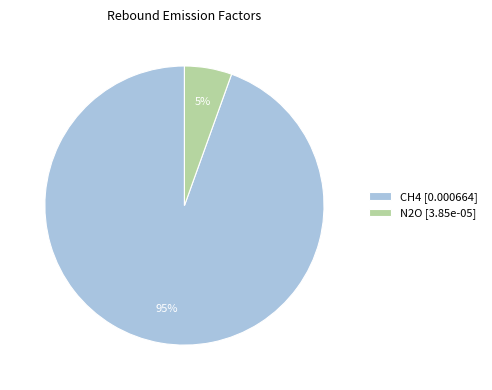

Rank the categories by value from lowest to highest.

N2O, CH4